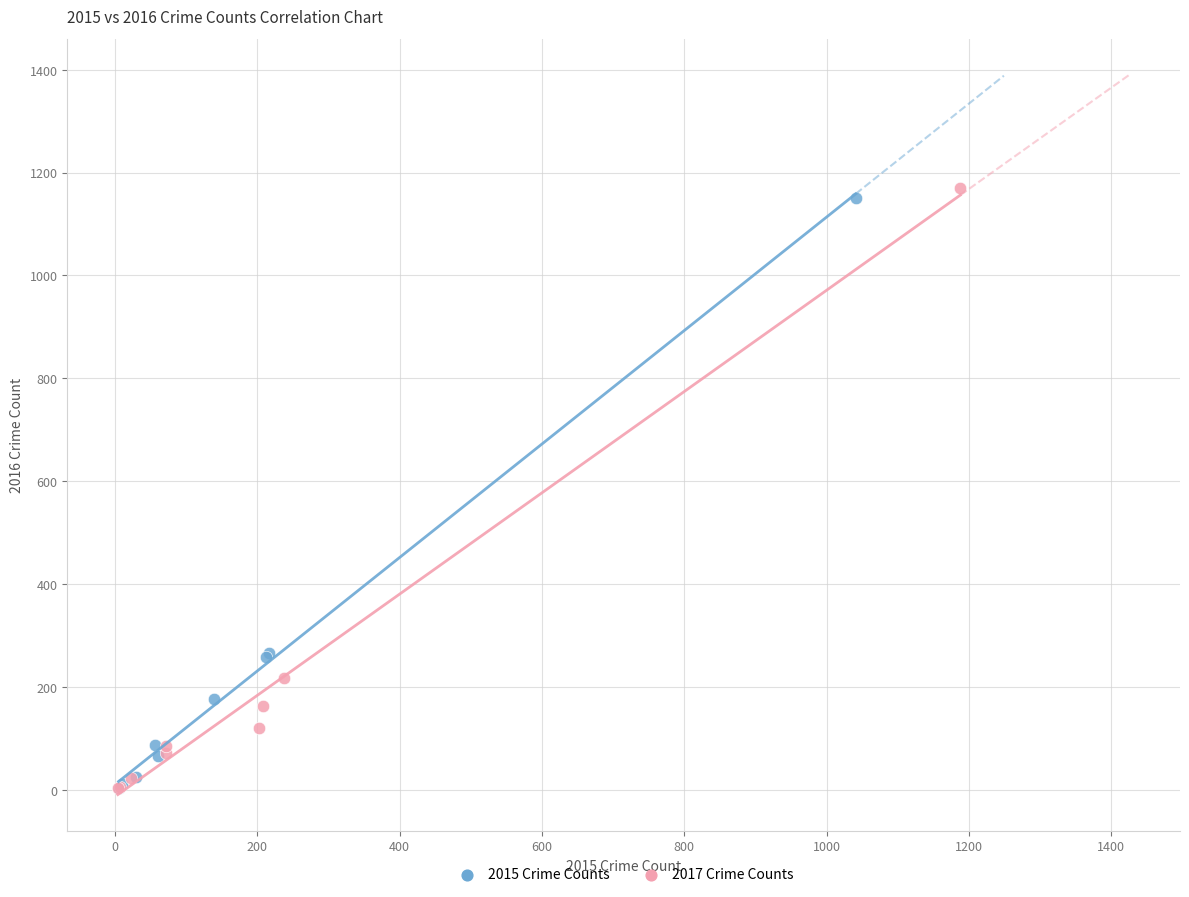

What are all the series names shown in the legend?

2015 Crime Counts, 2017 Crime Counts